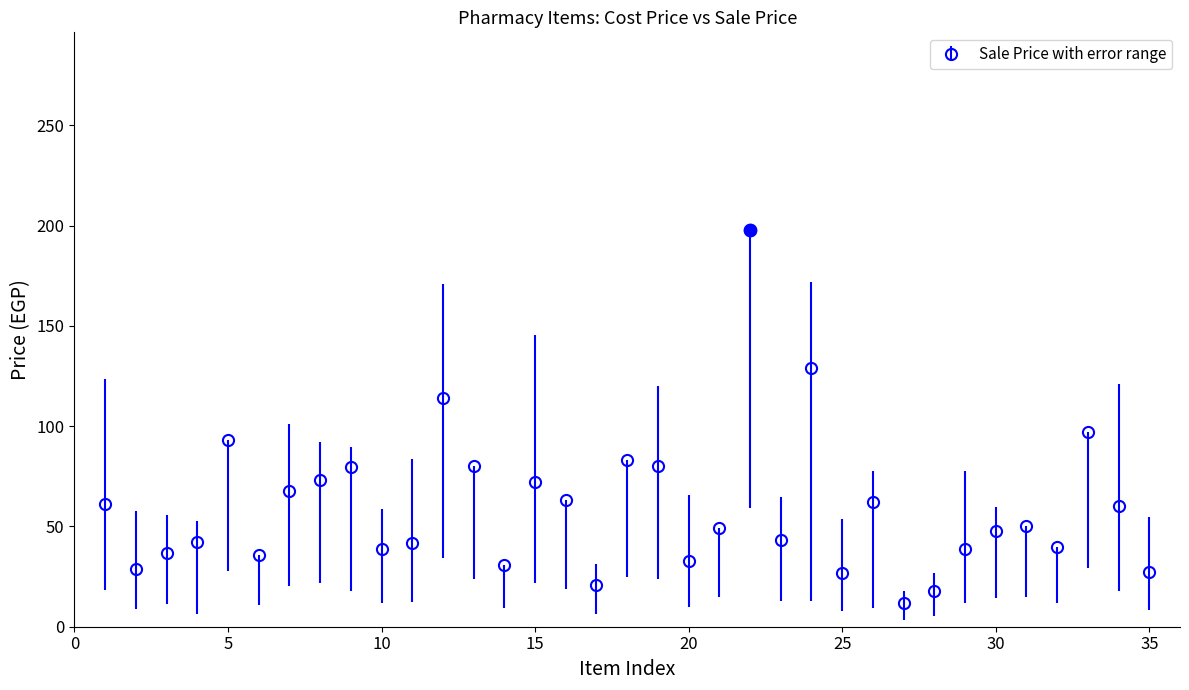

What is the value of the 25th point from the left?

26.7